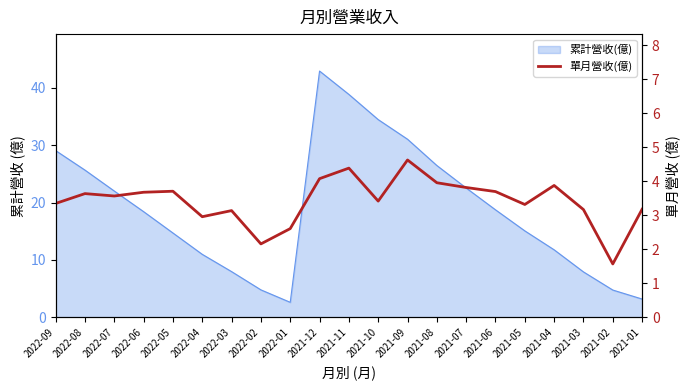

How many data points are less than 3?

4